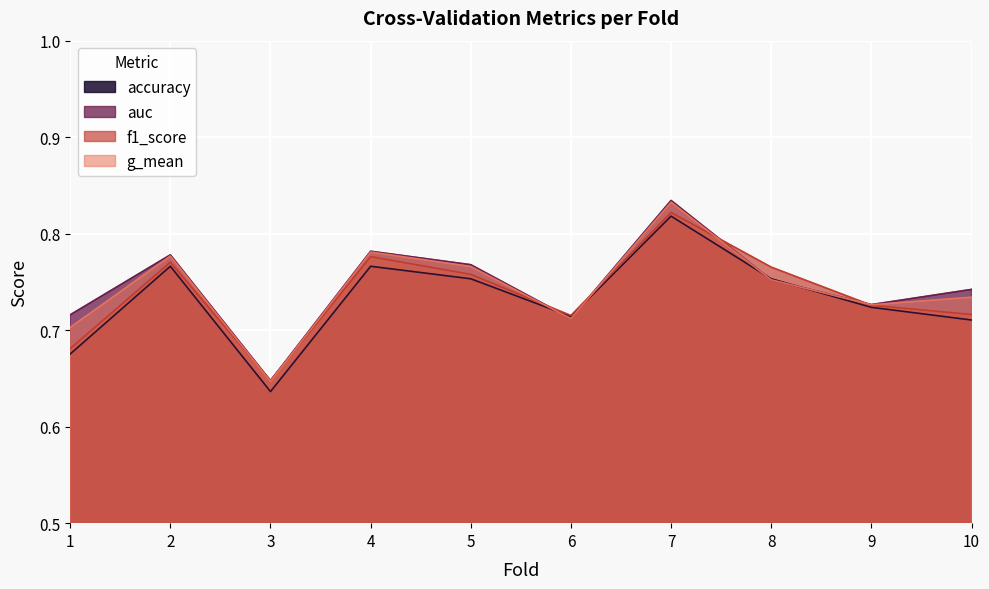

How many lines are shown in the chart?

4